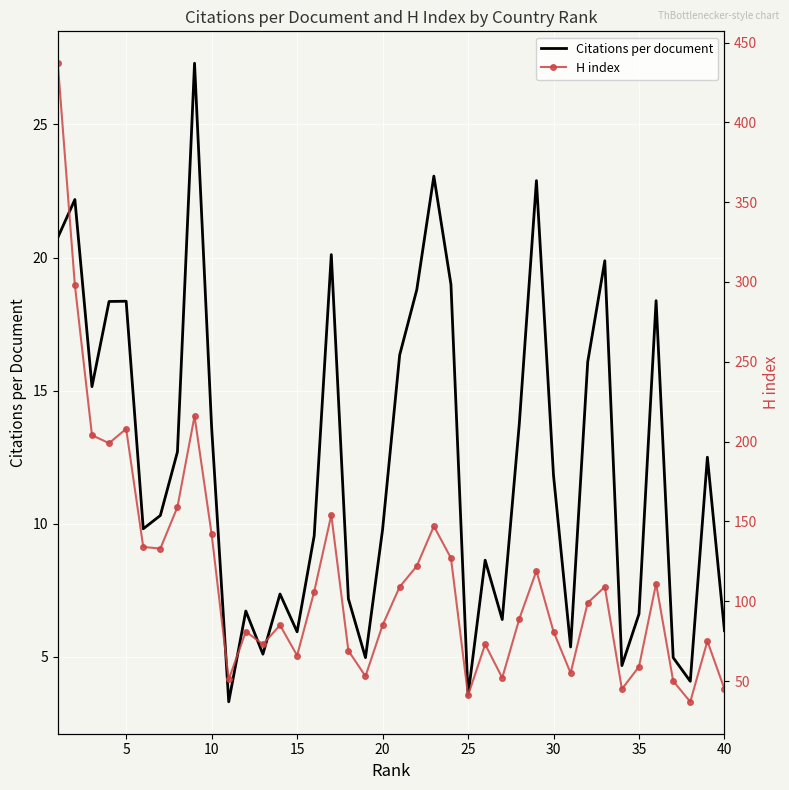

The Citations per document series shows 6.6 at 35. True or false?

True